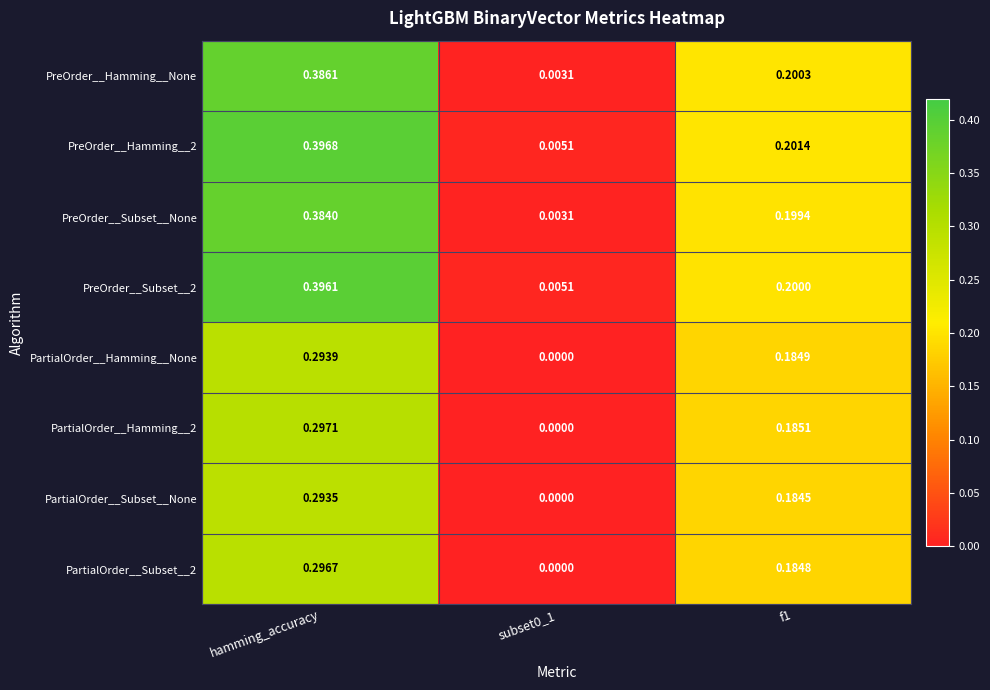

At which category is the sum across all series the highest?

hamming_accuracy